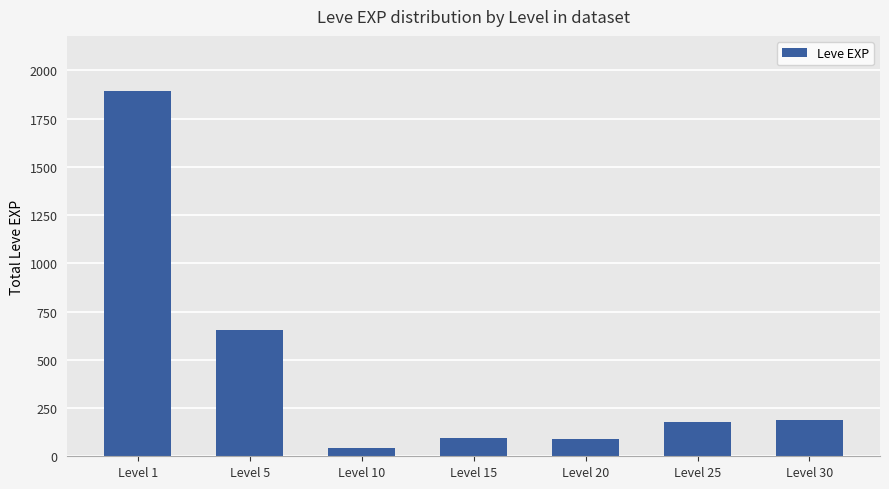

At which category does the chart reach its peak across all series?

Level 1